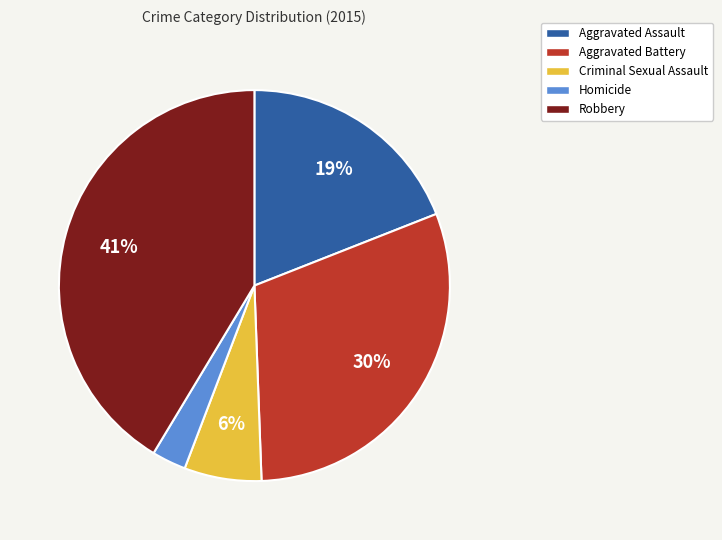

What is the smallest slice in the pie chart?

Homicide